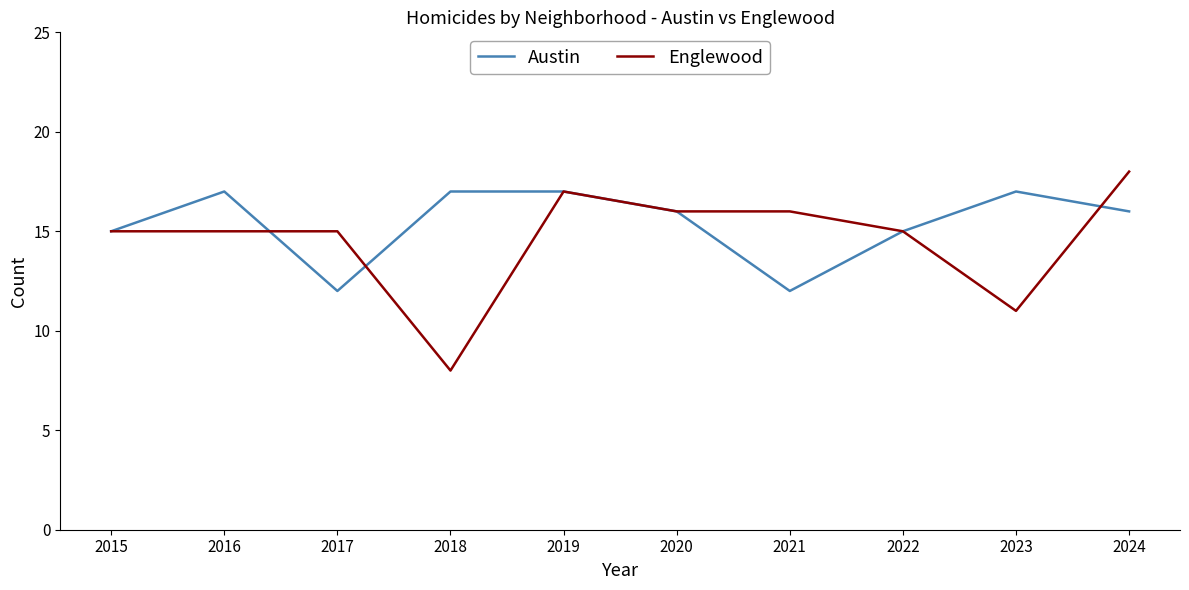

True or false: Englewood has more than 0 points higher than both neighbors.

True